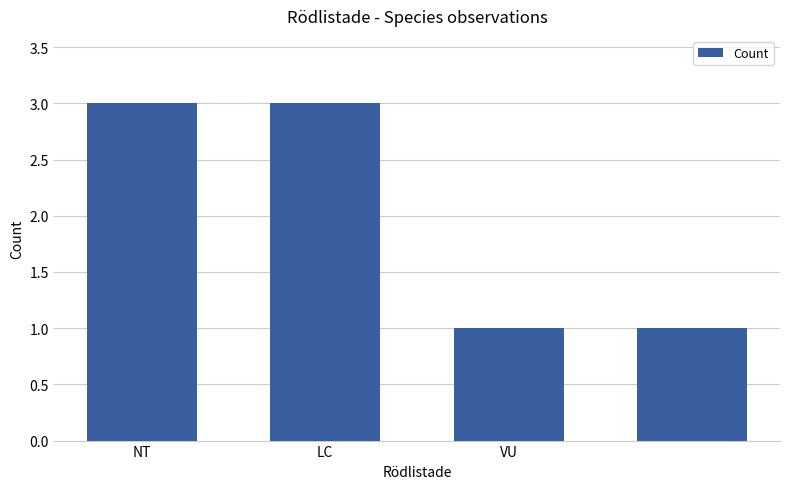

What is the value of the 2nd bar from the left?

3